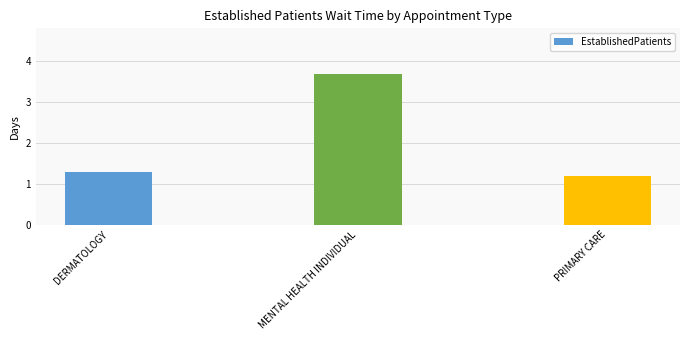

True or false: the data shows 2.2 at DERMATOLOGY.

False